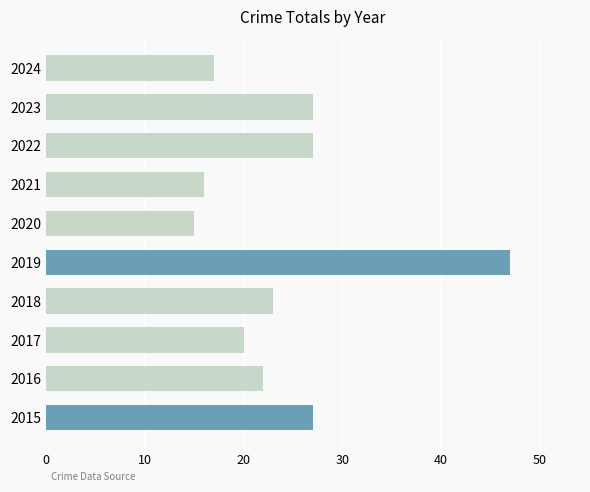

Does the chart contain any negative values?

No